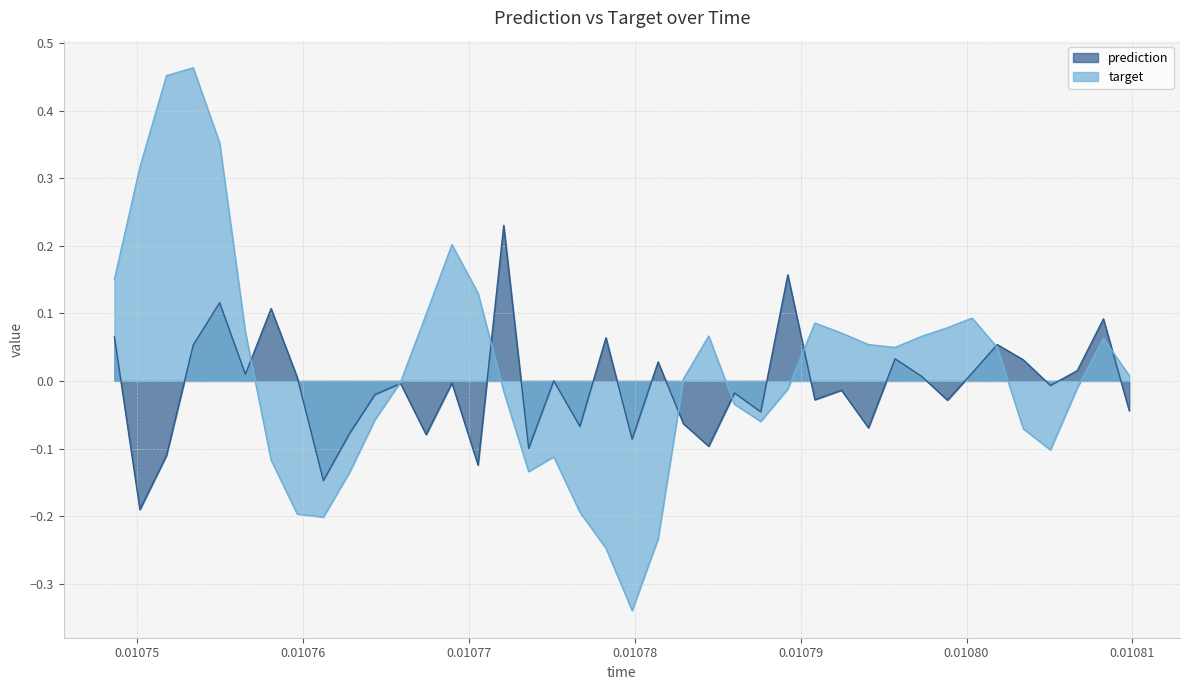

Which series has the largest range (max minus min)?

target